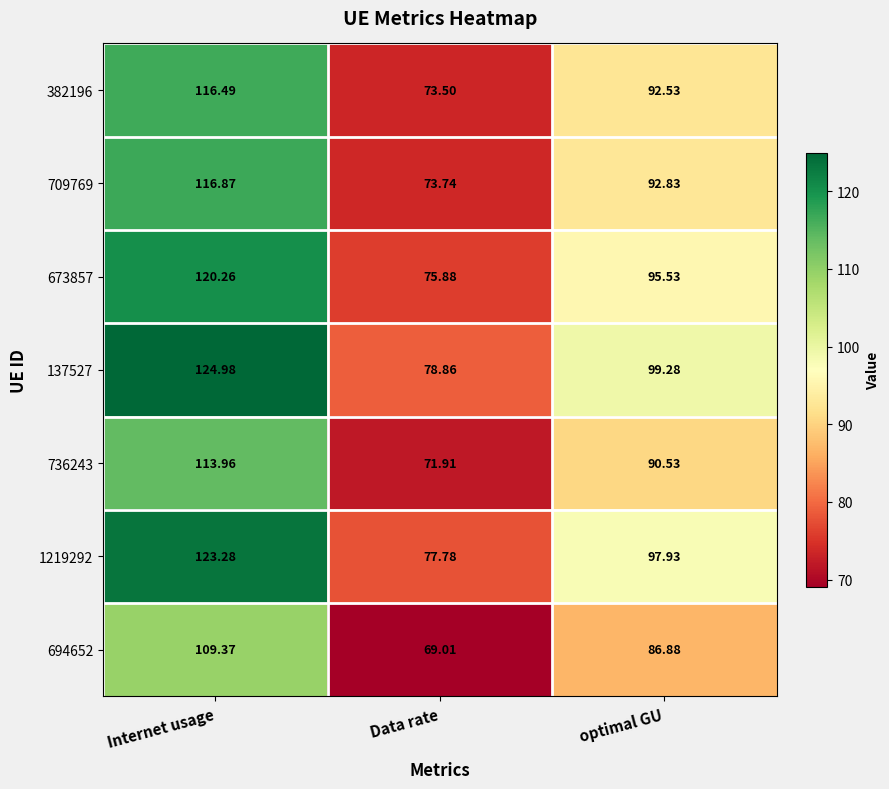

At which label is 694652 closest to 89?

optimal GU